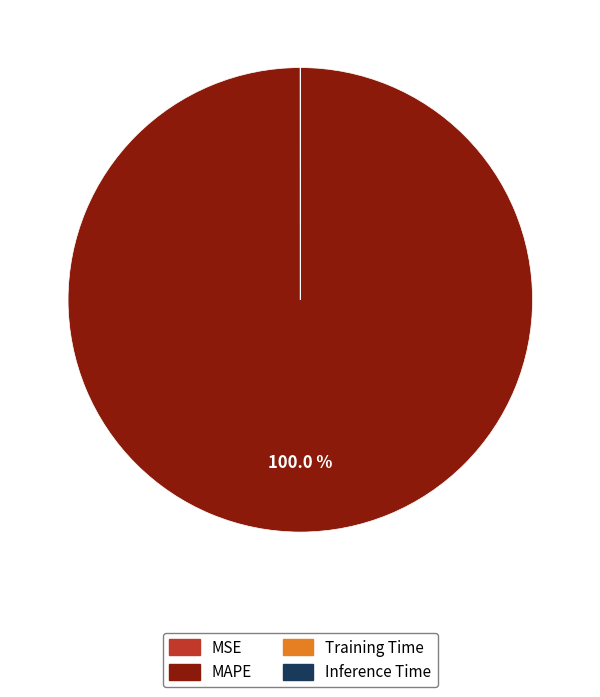

Is there a majority slice in this chart?

Yes